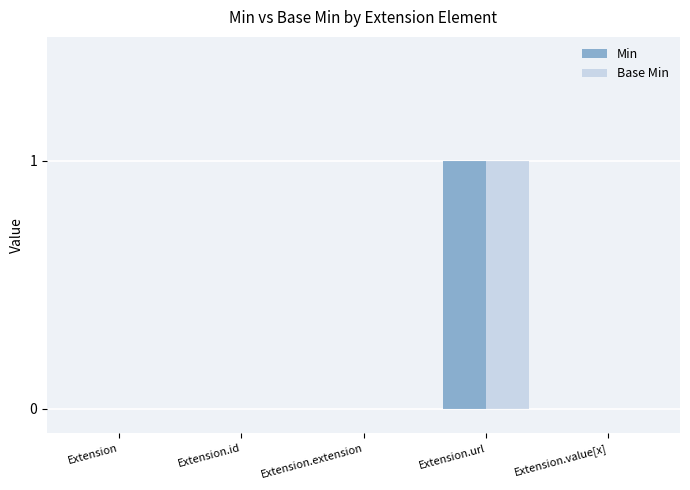

At which category does the chart reach its peak across all series?

Extension.url